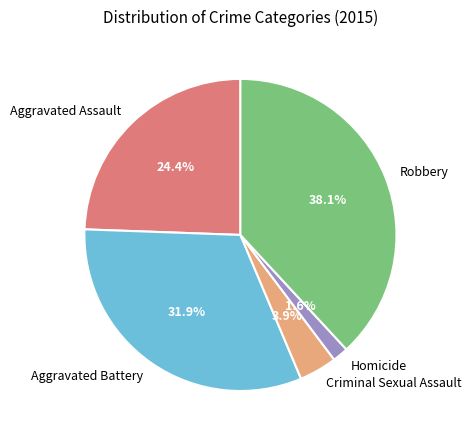

Between Robbery and Aggravated Assault, which is larger?

Robbery